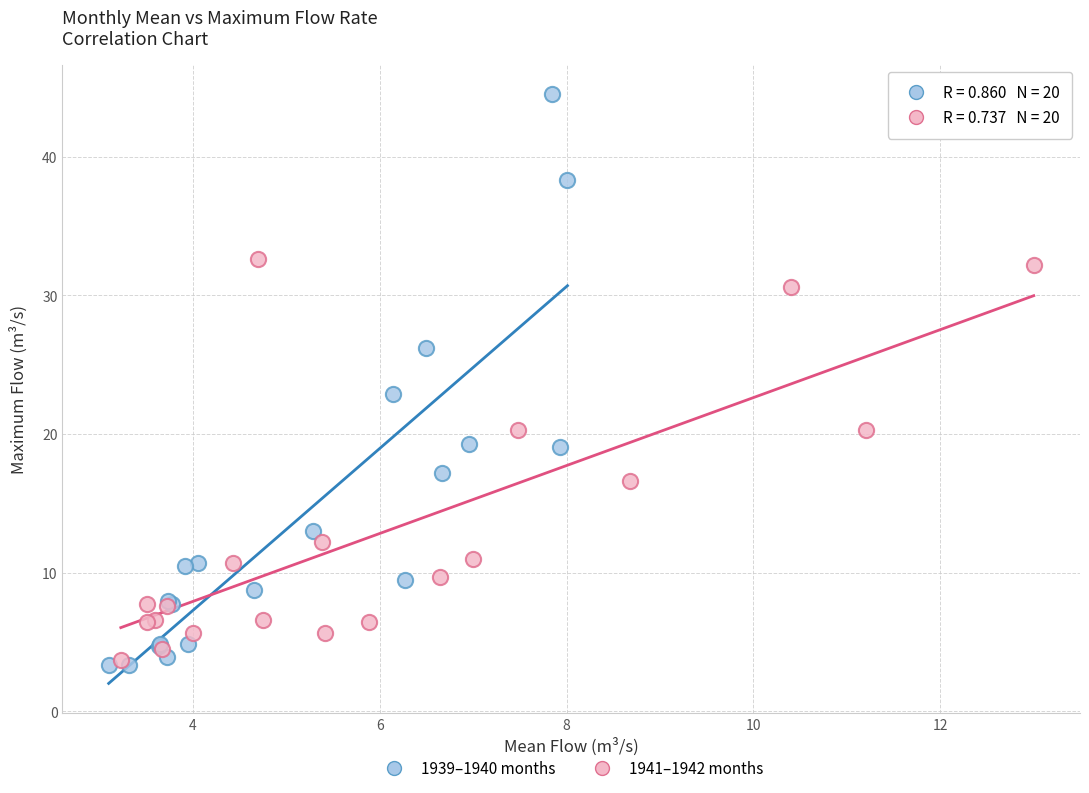

Which series reaches the maximum Y coordinate?

1939–1940 months